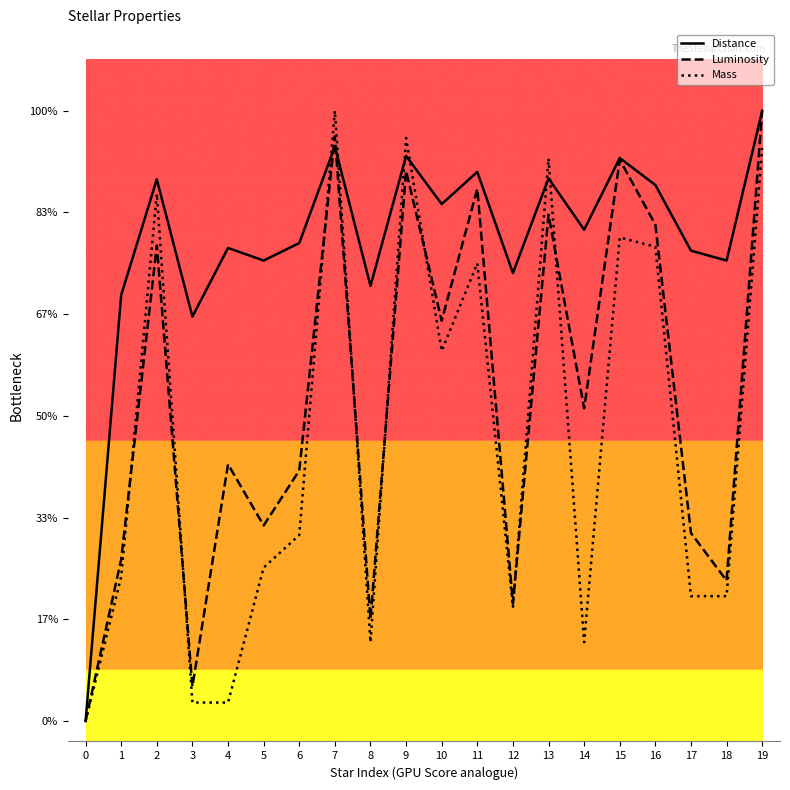

Is the value of Luminosity at 9 greater than the value of Mass at 2?

Yes